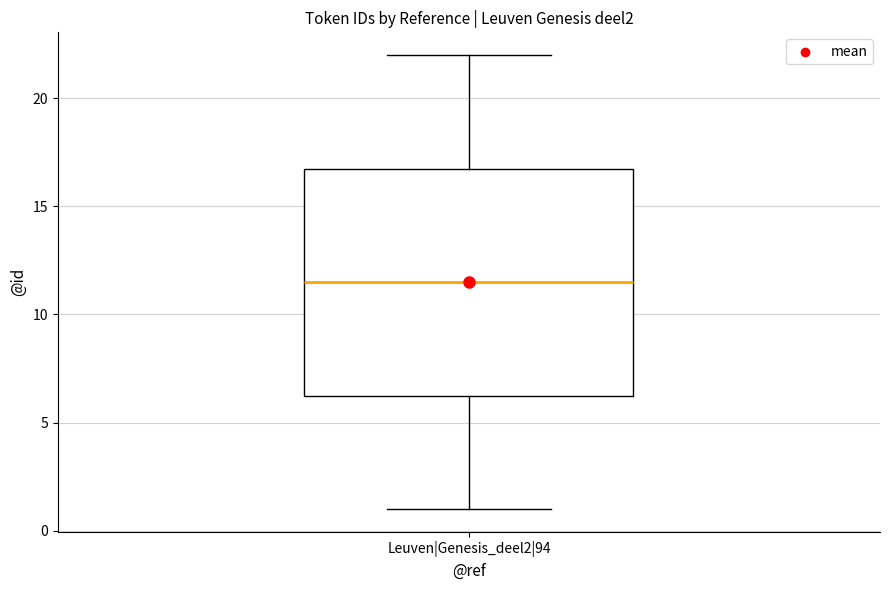

Transcribe this box plot: give where the median line is, the range the box spans, and where the two whiskers end, as read against the y-axis. The values are not printed on the chart, so give them approximately, as read against the axis.

median 11.5, box 6.5 to 17.0, whiskers 1.0 to 22.0